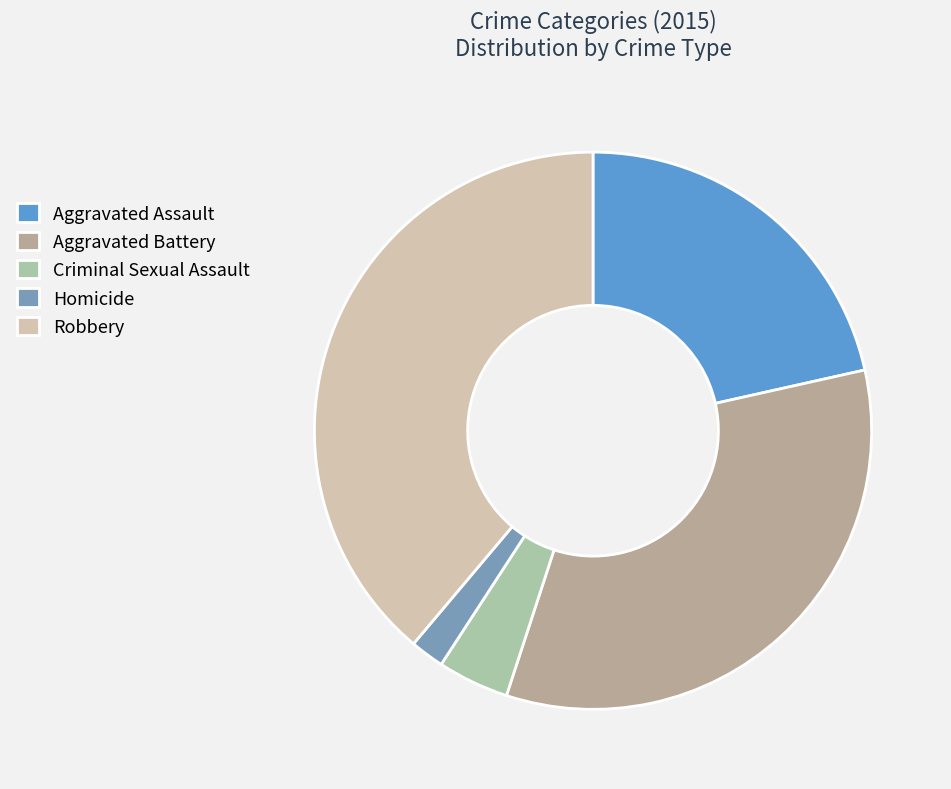

To the nearest percent, what is the difference between the Homicide and Robbery slice percentages?

37%